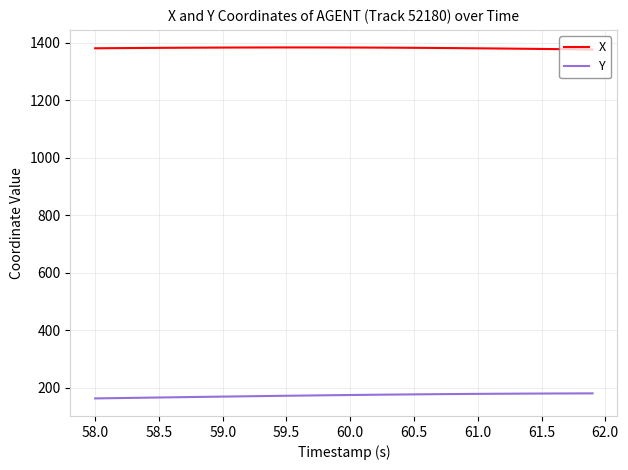

Which series has the largest total across all categories?

X